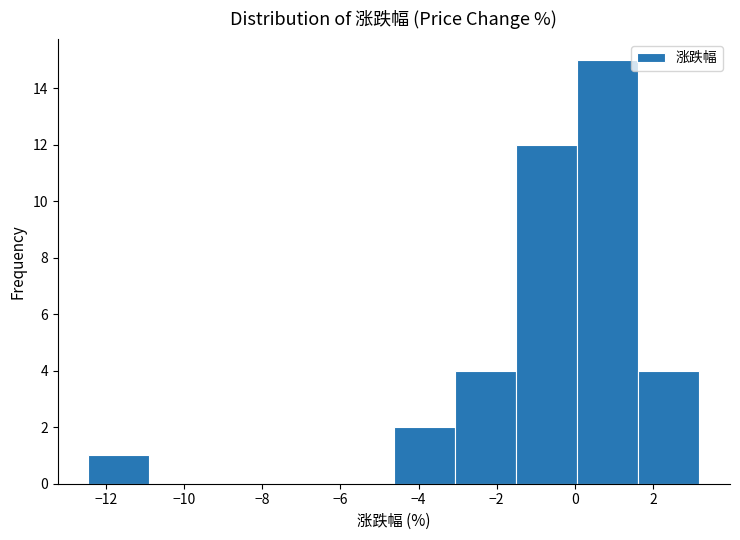

Over which range of the x-axis is the bar tallest?

0.0 to 1.6